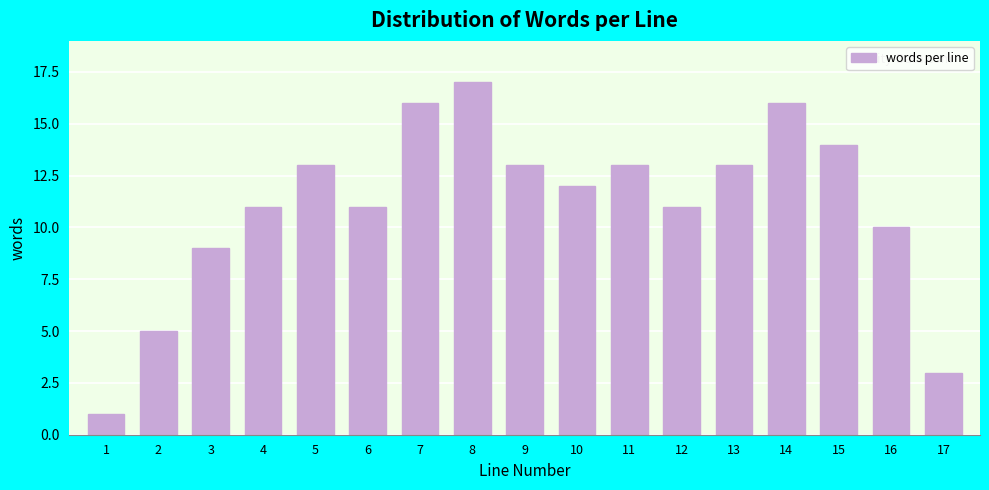

Reading left to right, extract all data points from this chart.

1	5	9	11	13	11	16	17	13	12	13	11	13	16	14	10	3